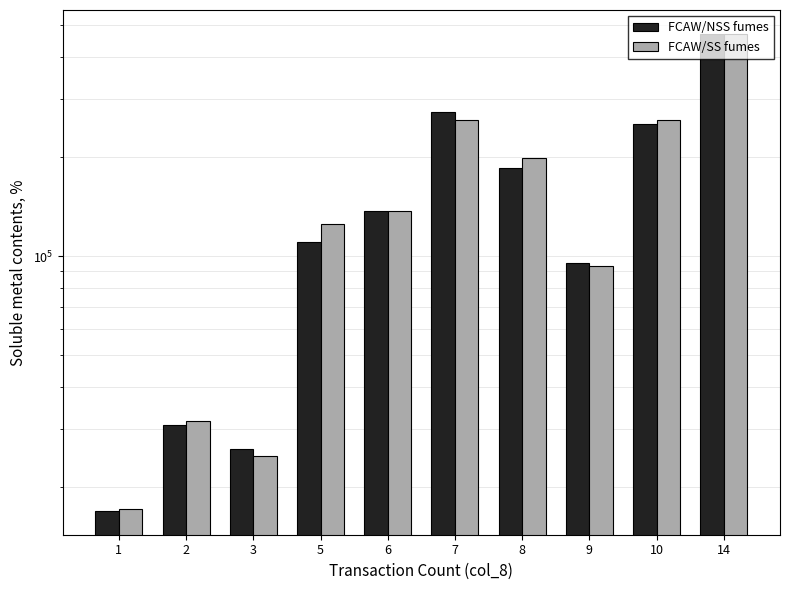

What are all the series names shown in the legend?

FCAW/NSS fumes, FCAW/SS fumes